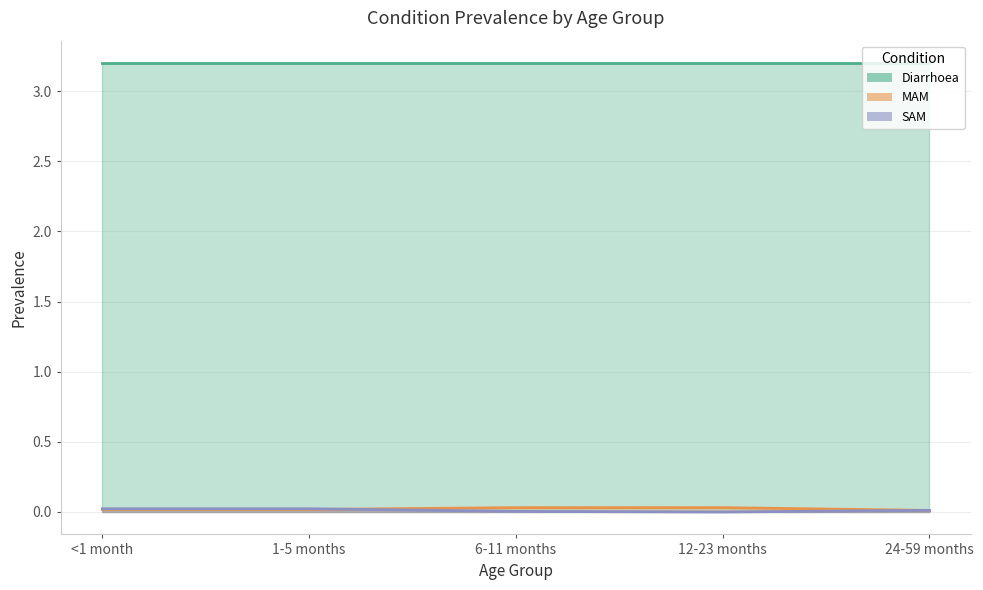

What is the highest value of the Diarrhoea series?

3.2